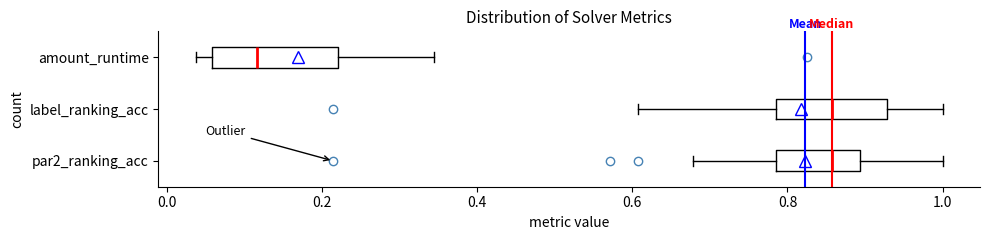

Which box is the widest, from its left edge to its right edge?

amount_runtime